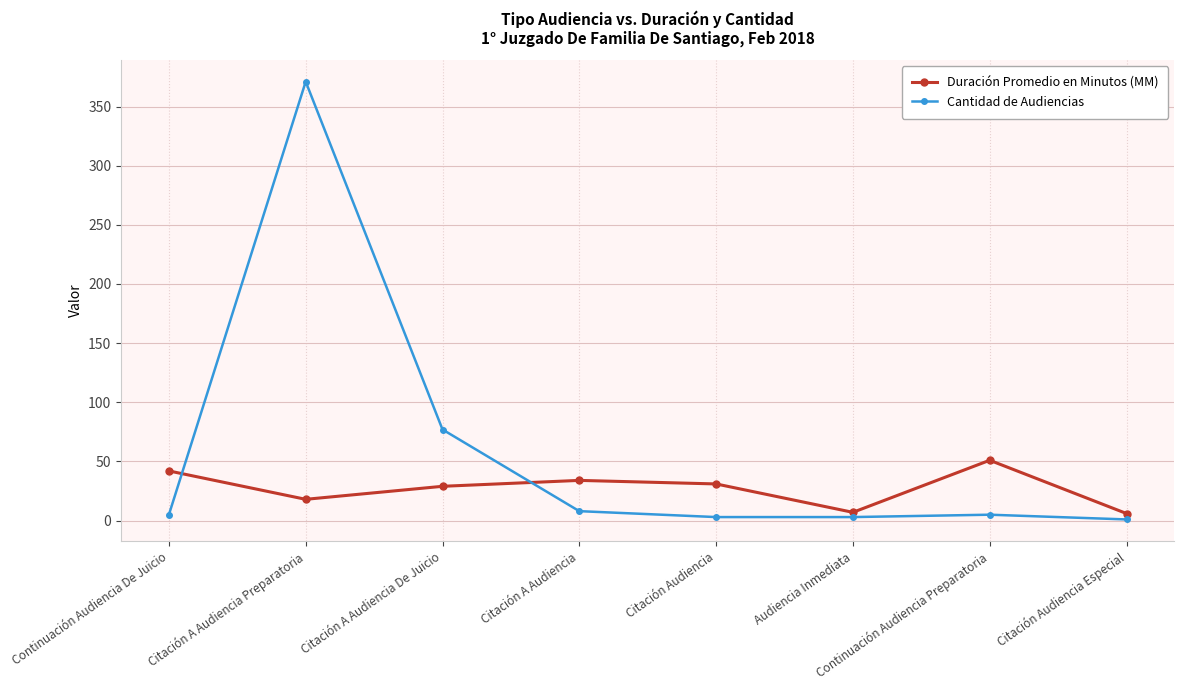

What is the label of the 6th point from the right?

Citación A Audiencia De Juicio